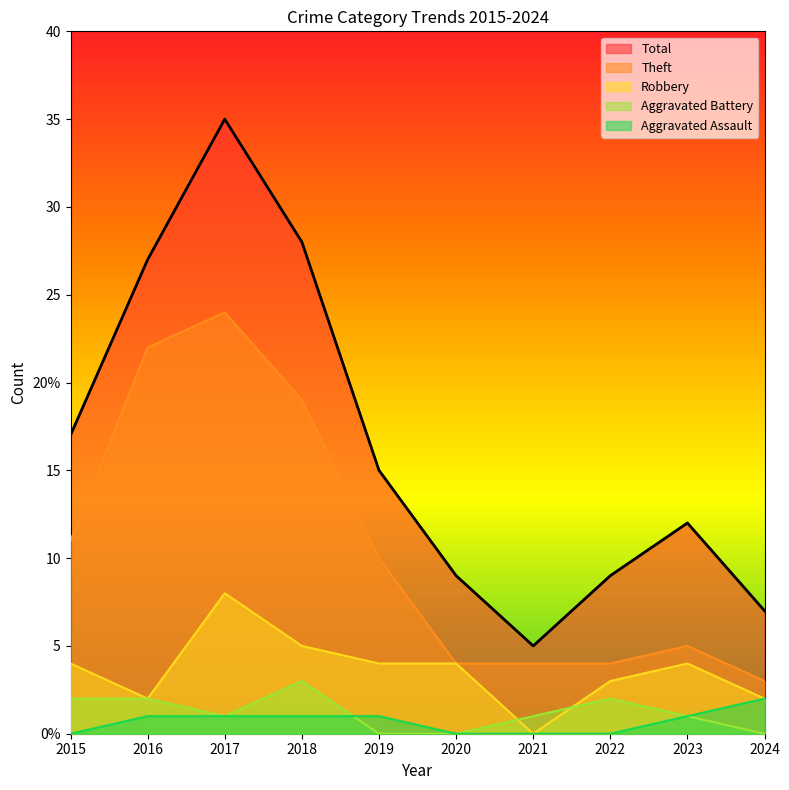

The value of Aggravated Battery at 2019 is 0. True or false?

True